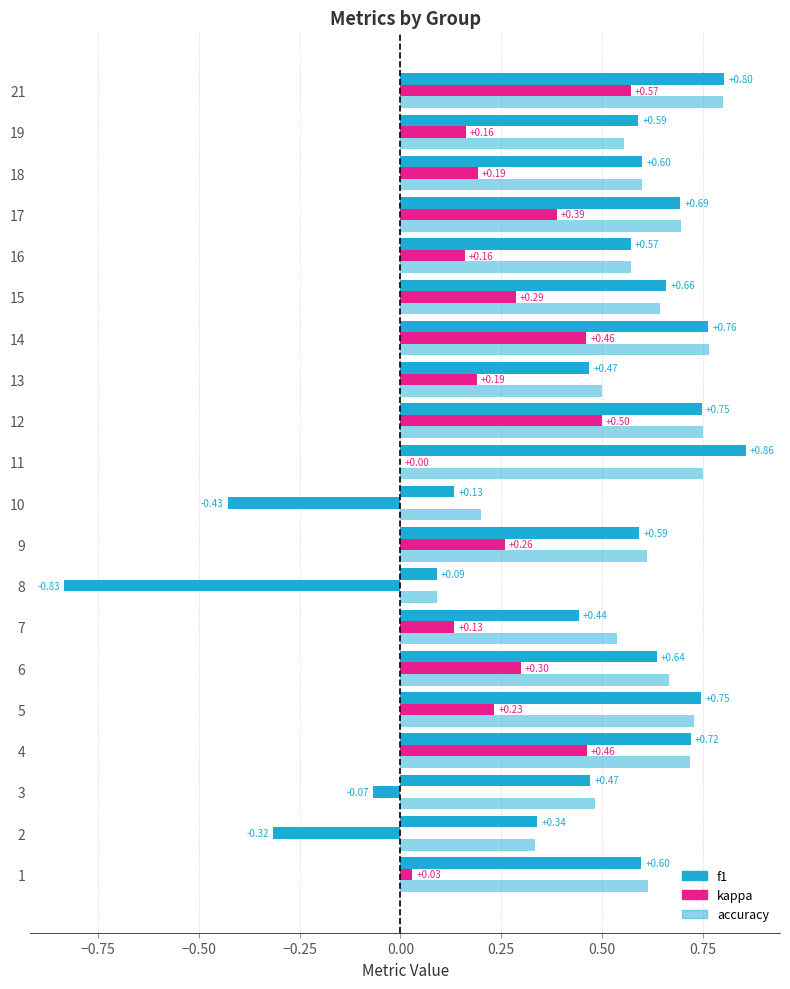

What is the difference between the maximum and minimum values in the kappa series?

1.4